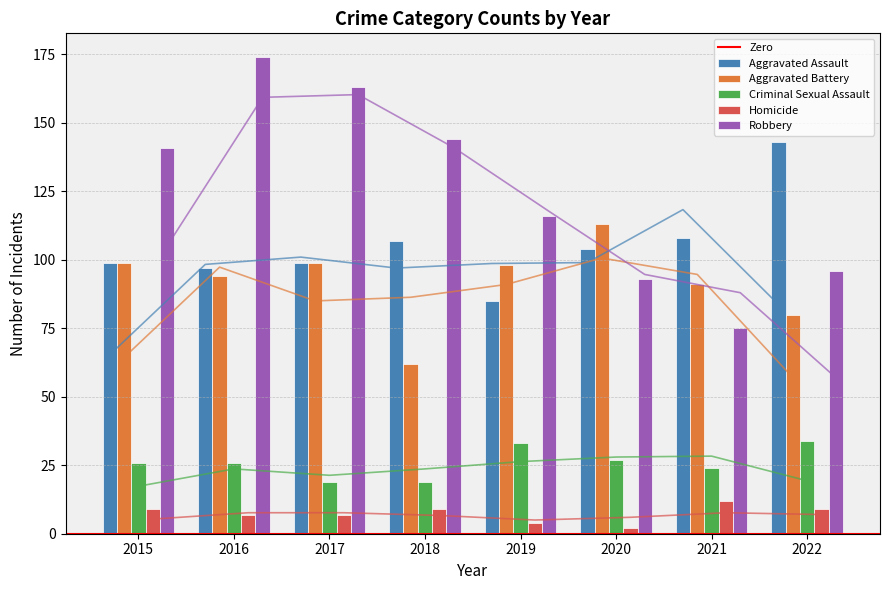

Where is Homicide nearest to the value 7?

2016